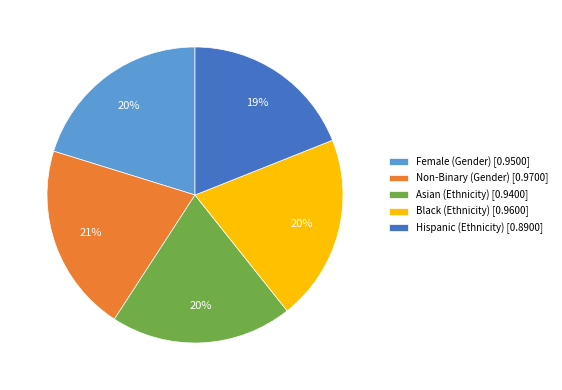

To the nearest percent, what percentage of the pie is Black (Ethnicity)?

20%